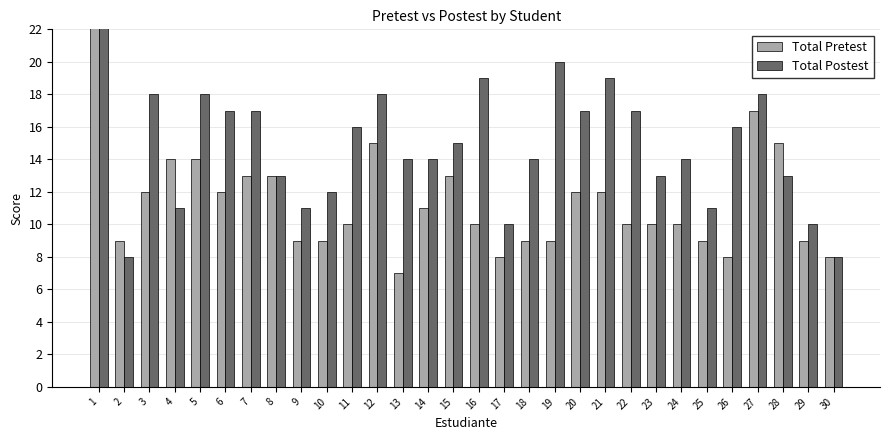

Rank the series by their average value, from lowest to highest.

Total Pretest, Total Postest